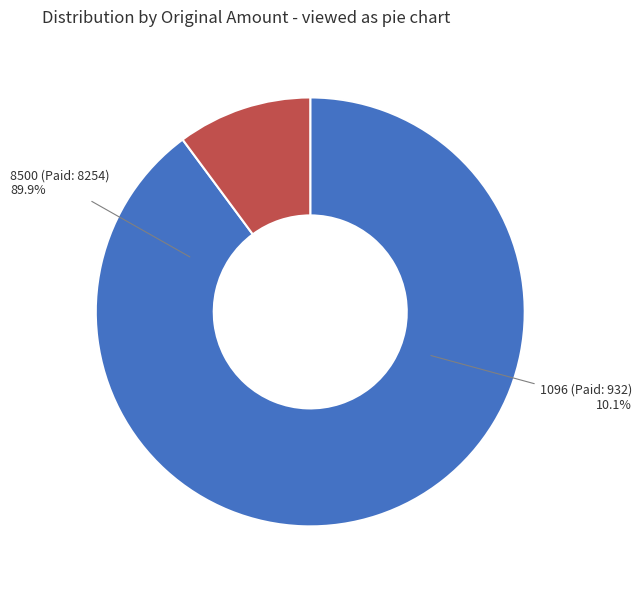

What is the change in value from 8500 to 1096?

-7322